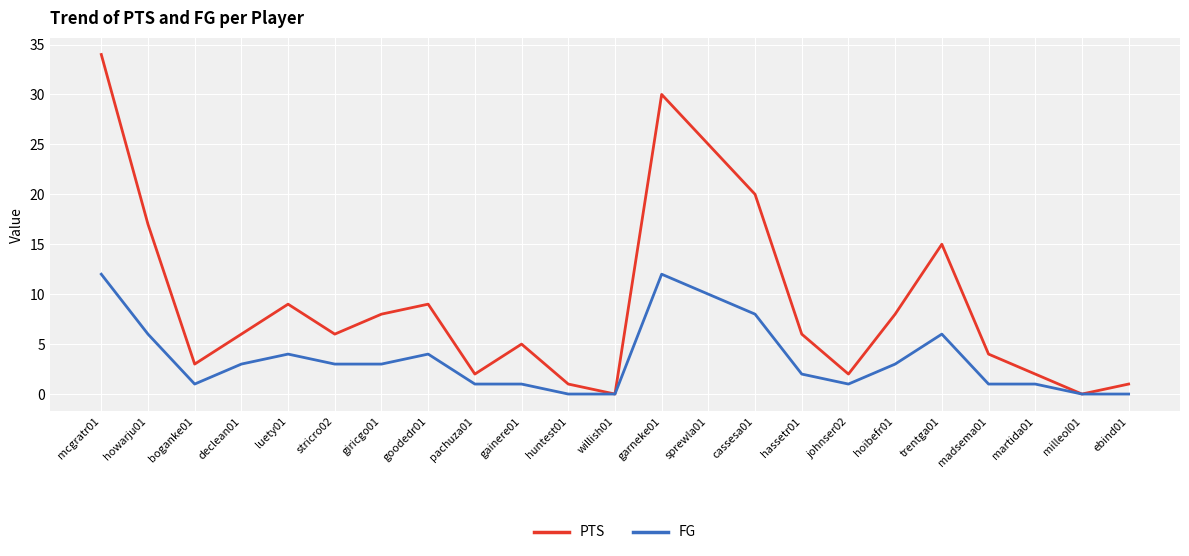

At which label does FG first exceed 3?

mcgratr01